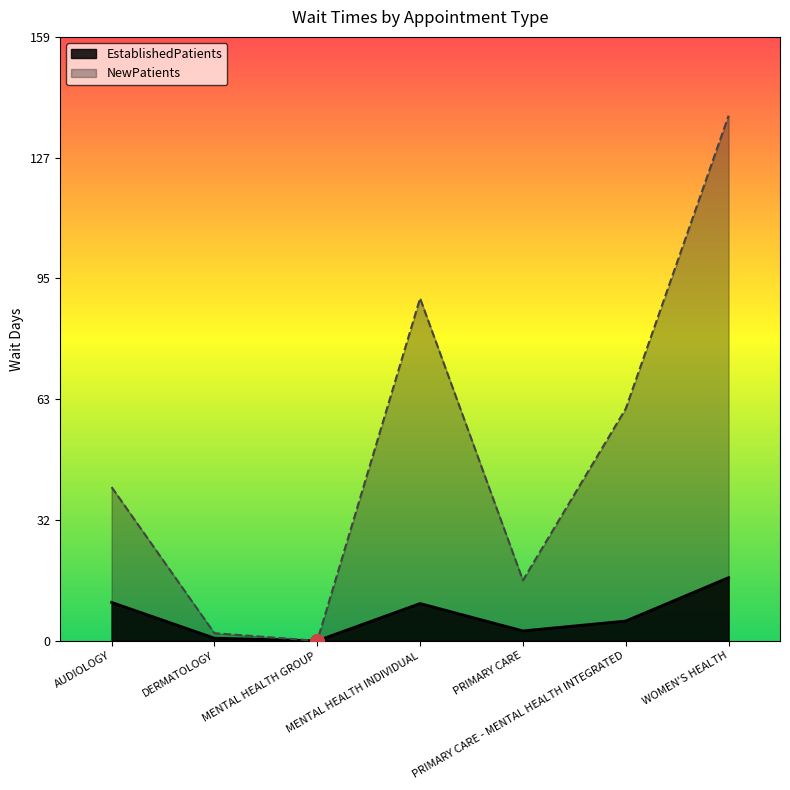

Which series changed the most between MENTAL HEALTH INDIVIDUAL and WOMEN'S HEALTH?

NewPatients